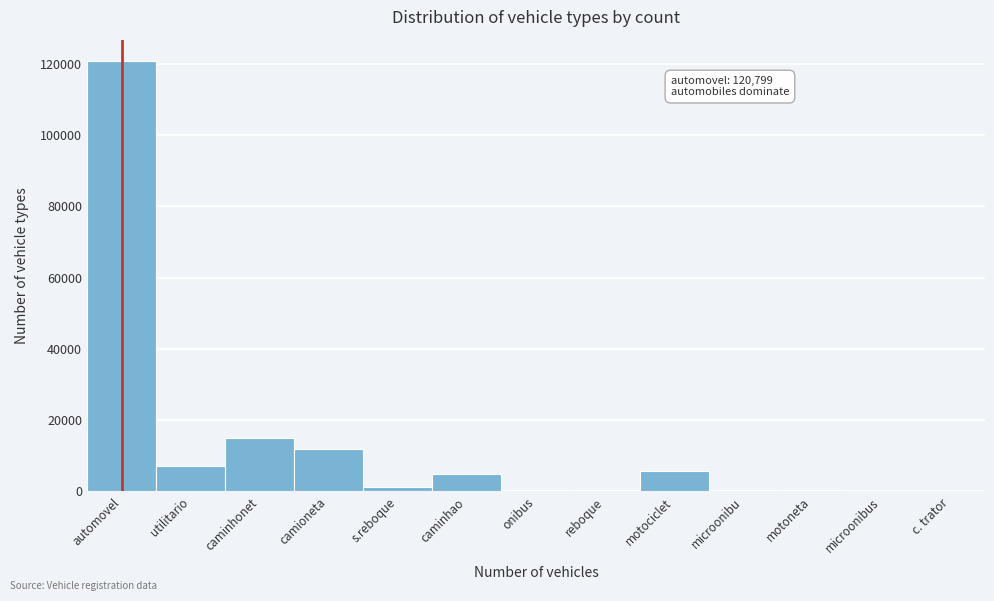

Which has a higher value, motociclet or motoneta?

motociclet